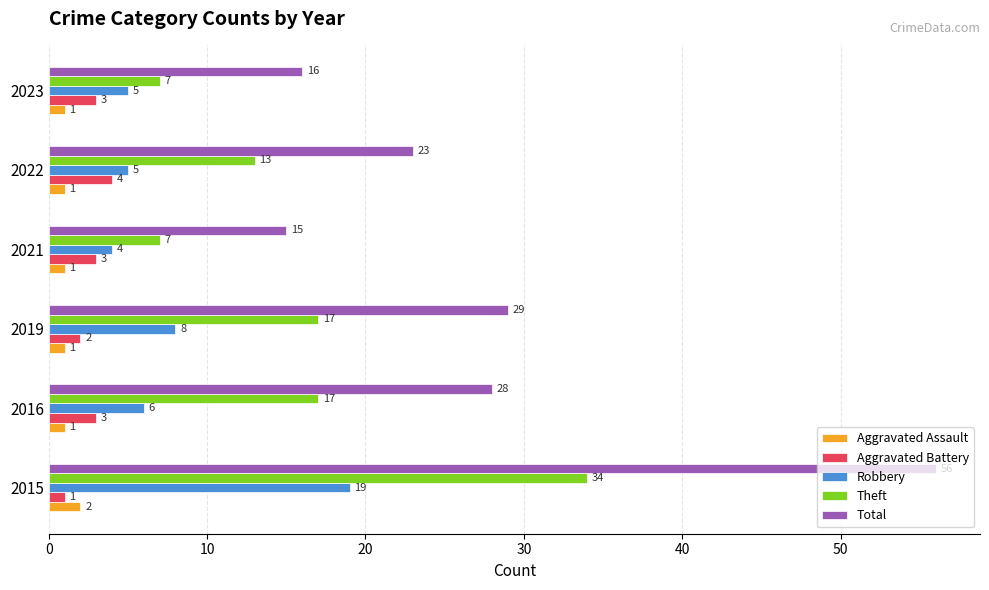

Count the number of categories in the chart.

6